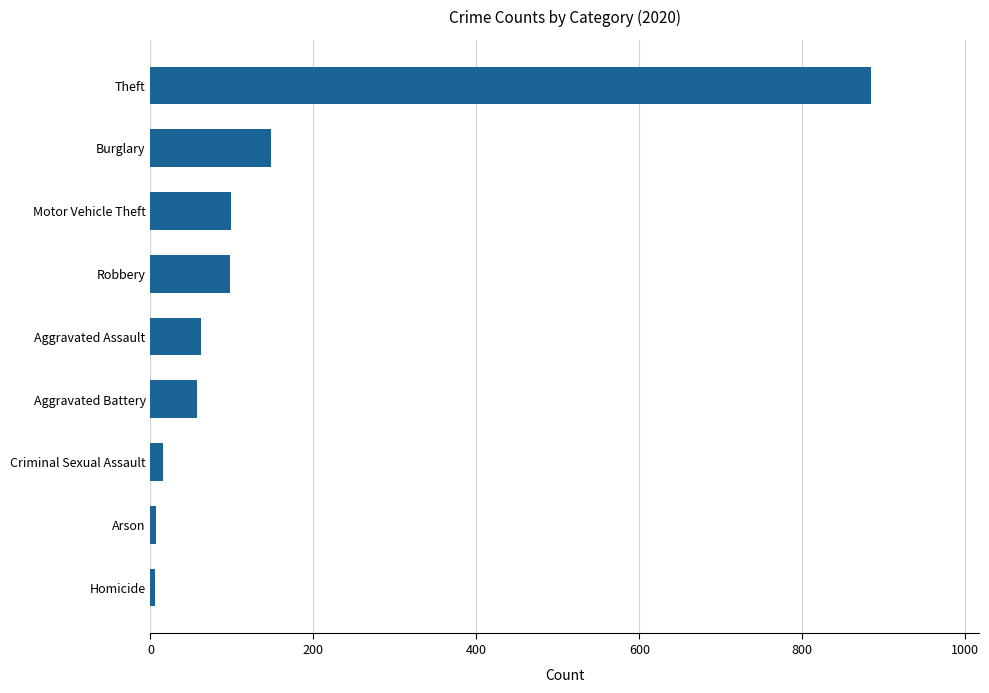

Which category has the highest value across all series?

Theft